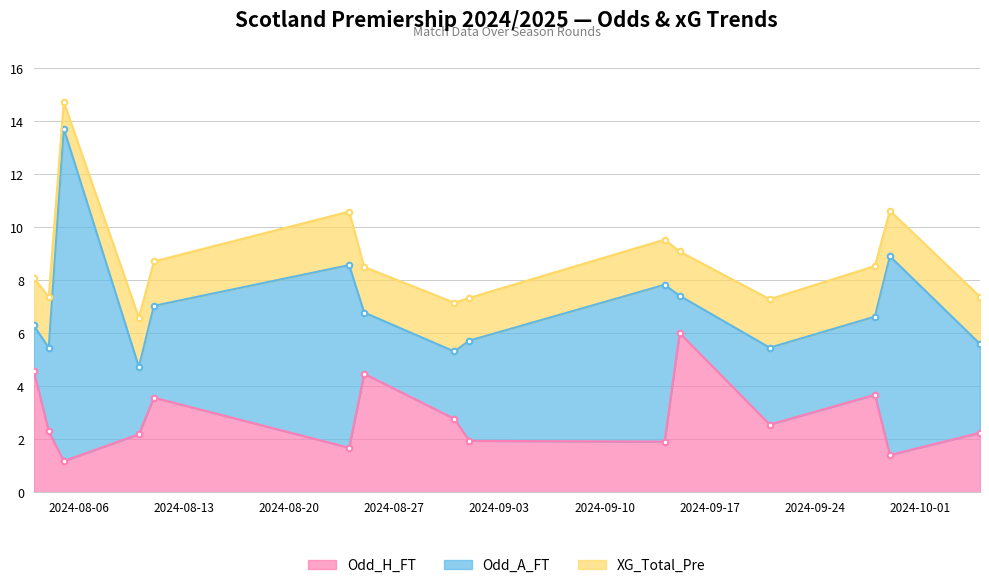

Is it true that Odd_A_FT equals 1.0 at 2024-09-01?

False